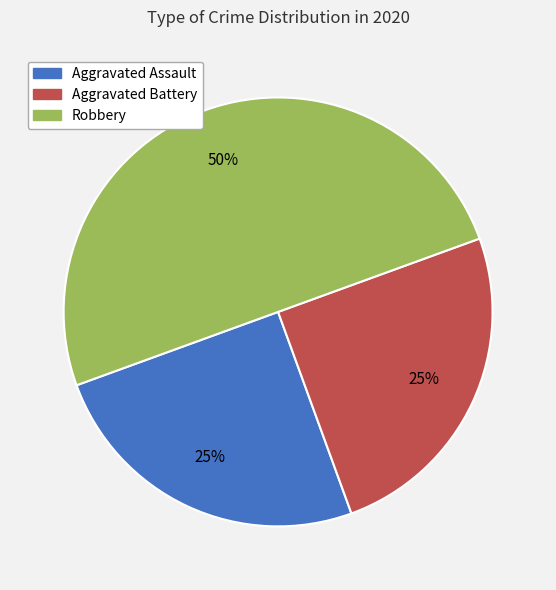

How many segments does this pie chart have?

3